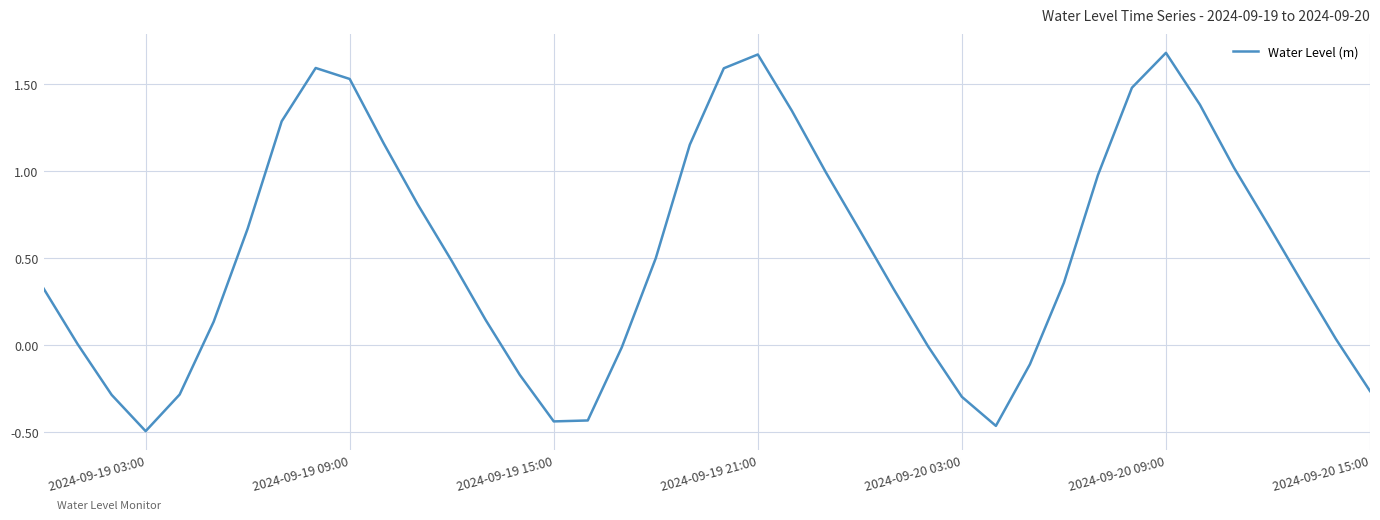

What is the average value?

0.5